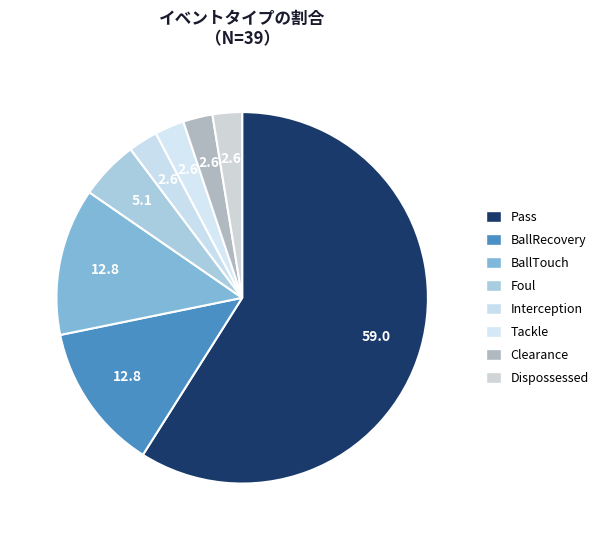

Which category accounts for the majority?

Pass